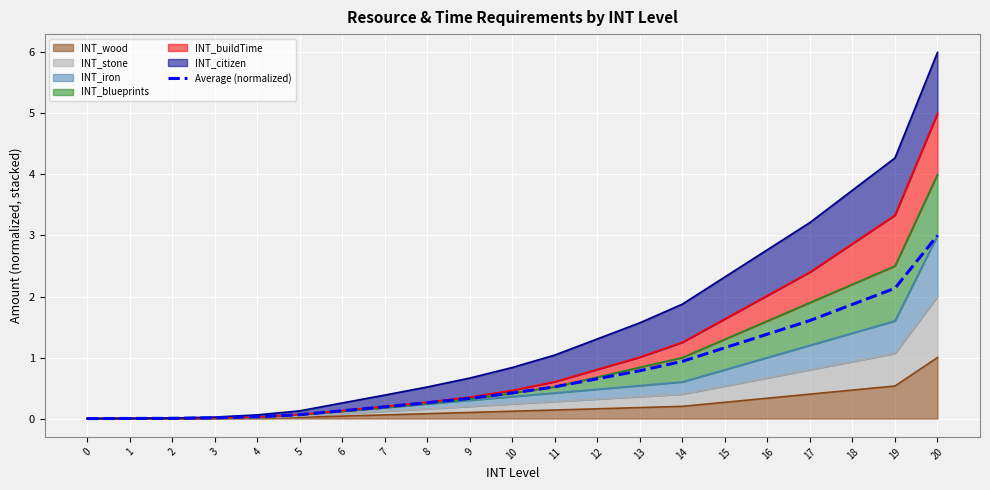

What is the value of the 20th point from the left?

2.1